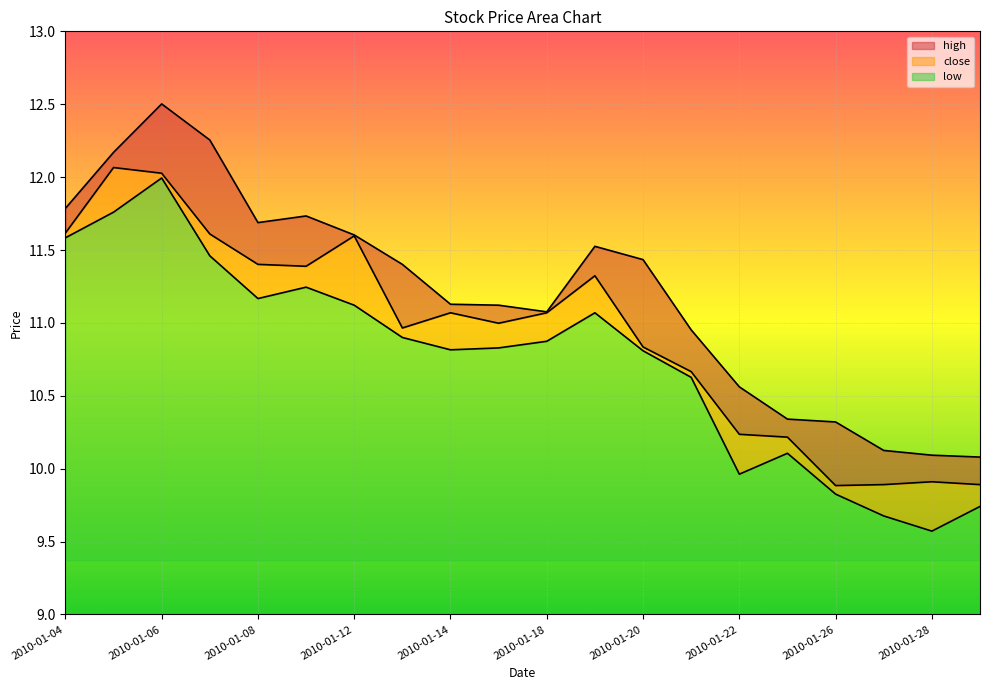

The high series shows 4.4 at 2010-01-13. True or false?

False